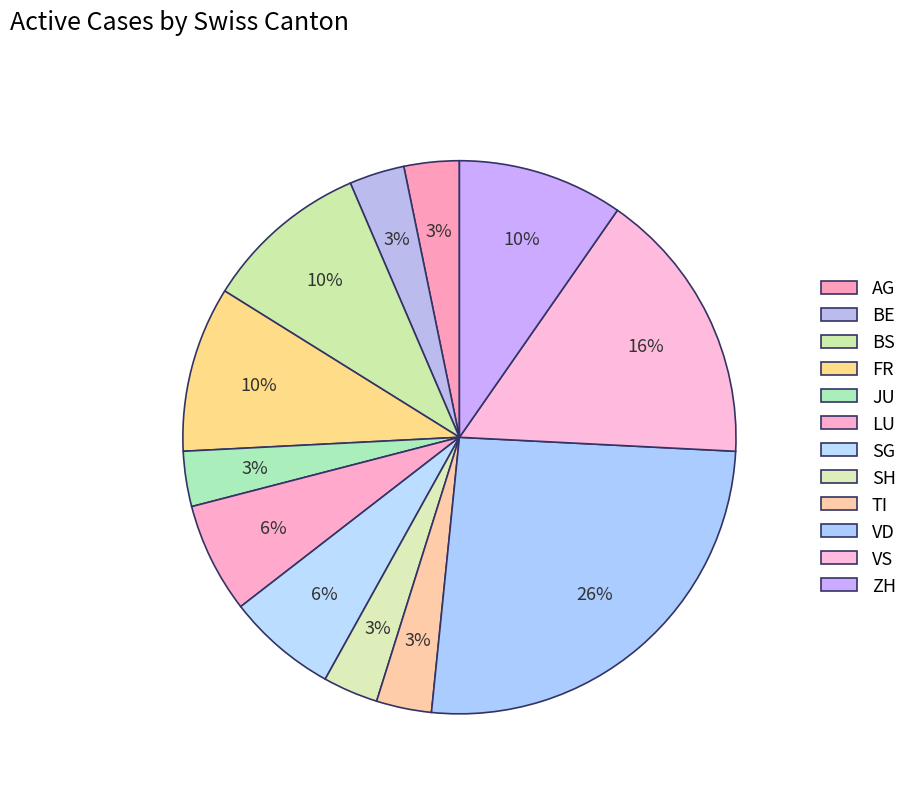

What percentage is the ZH slice, to the nearest percent?

10%